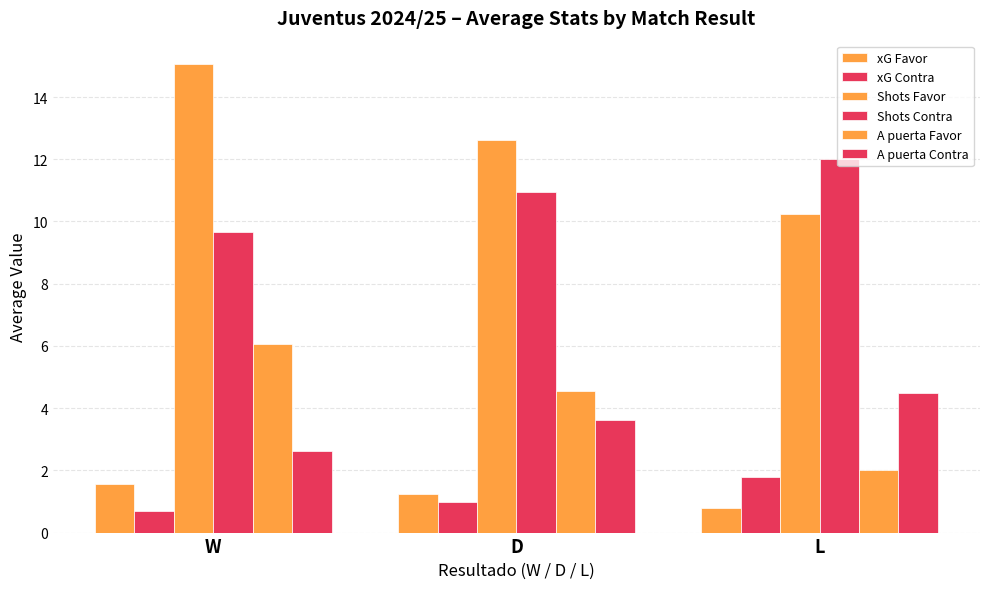

Are the bars grouped side by side (vs. stacked)?

Yes